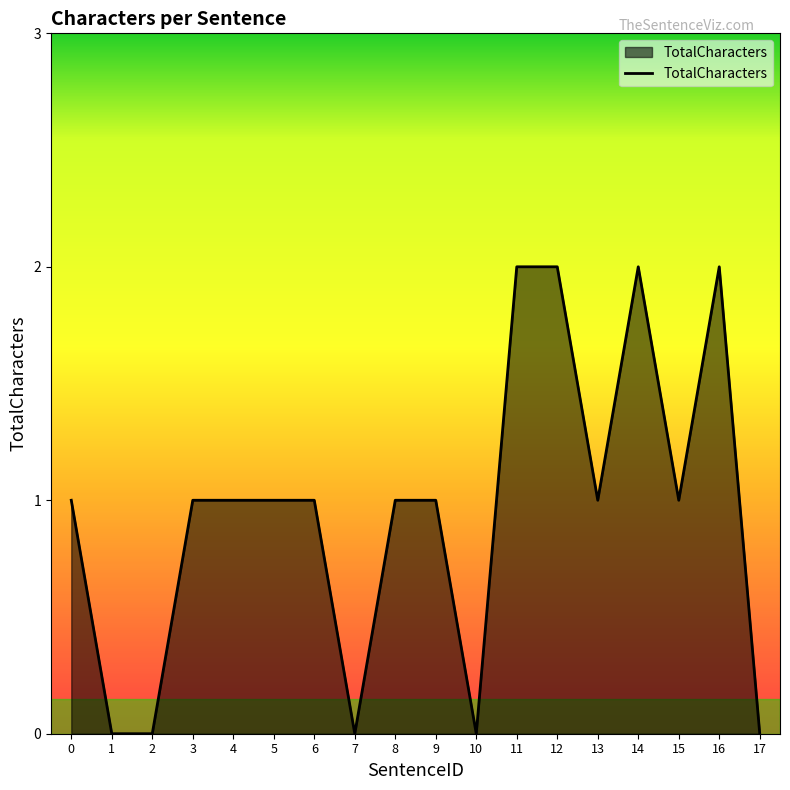

True or false: the data shows 3 at 11.

False